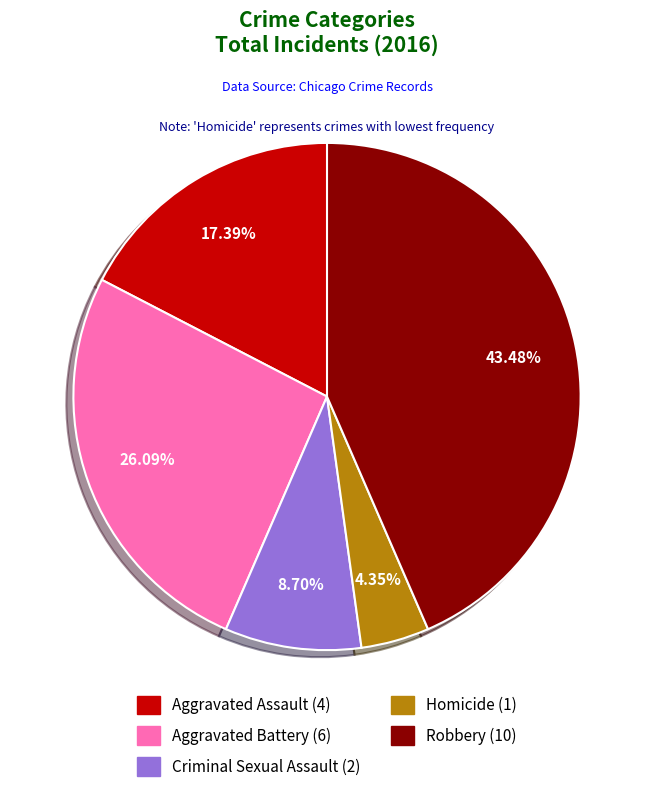

Which slice is the smallest?

Homicide